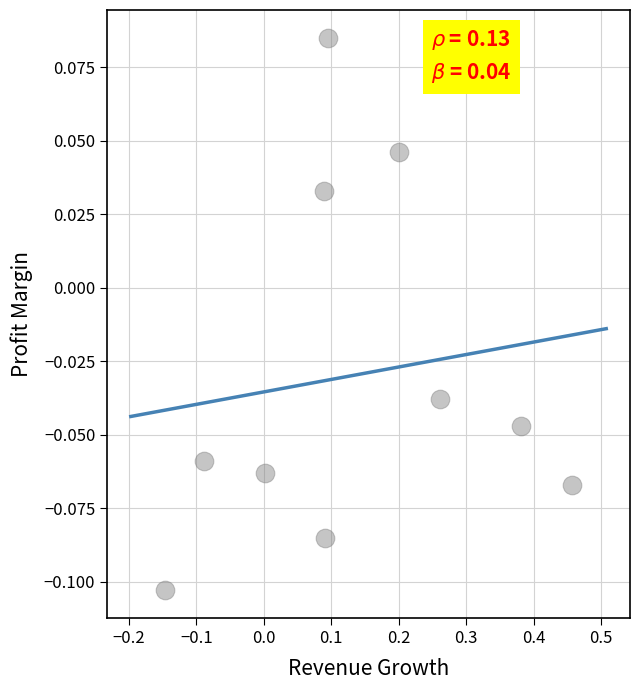

What is the range of X values (max minus min)?

0.6